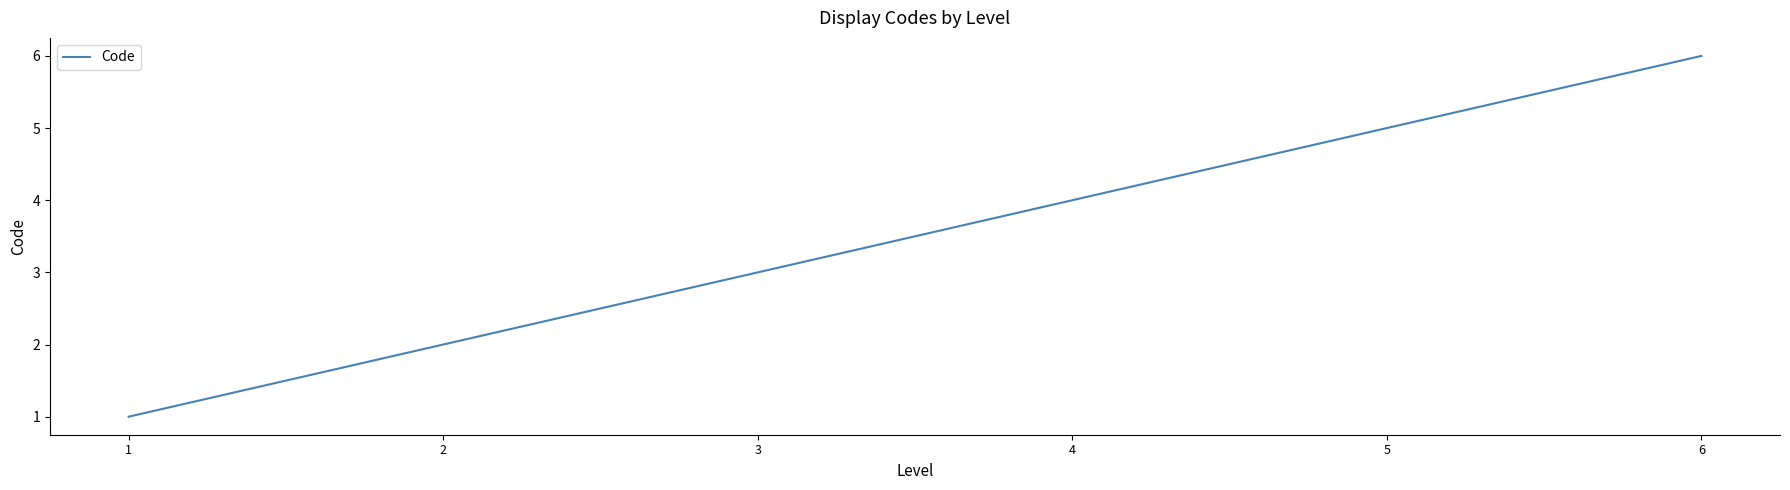

At which label is the value closest to 3?

3